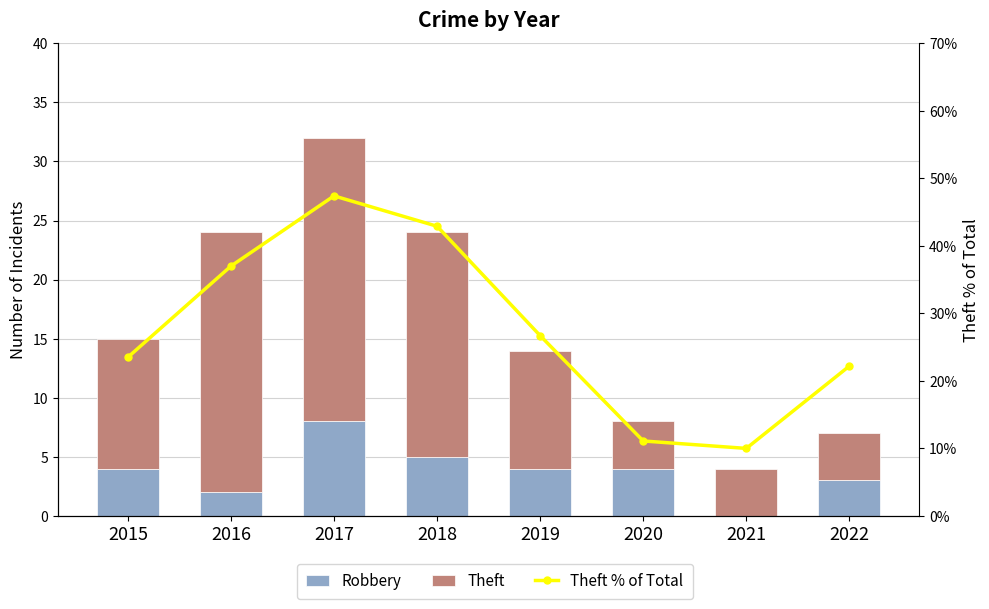

List the series in order of their peak value, lowest first.

Robbery, Theft, Theft % of Total